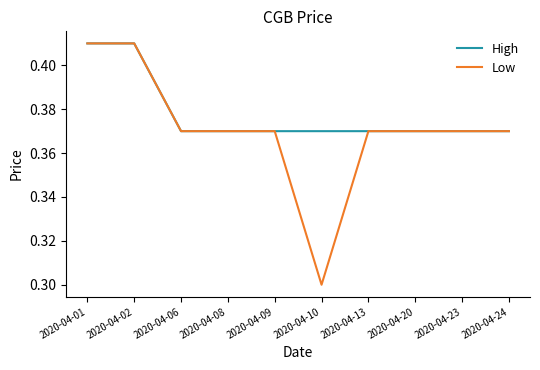

What is the minimum value shown in the chart?

0.3